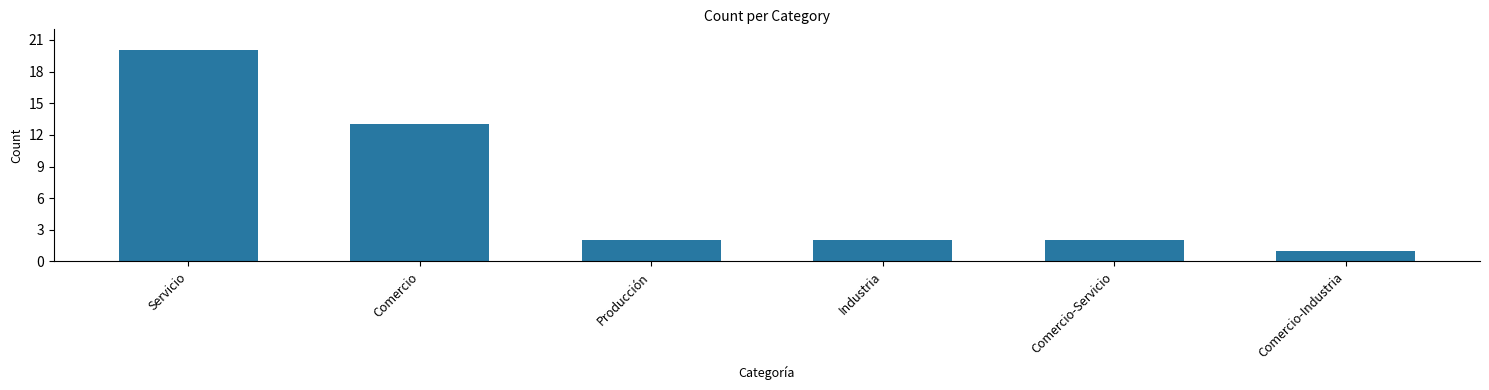

Count the number of data series in this chart.

1